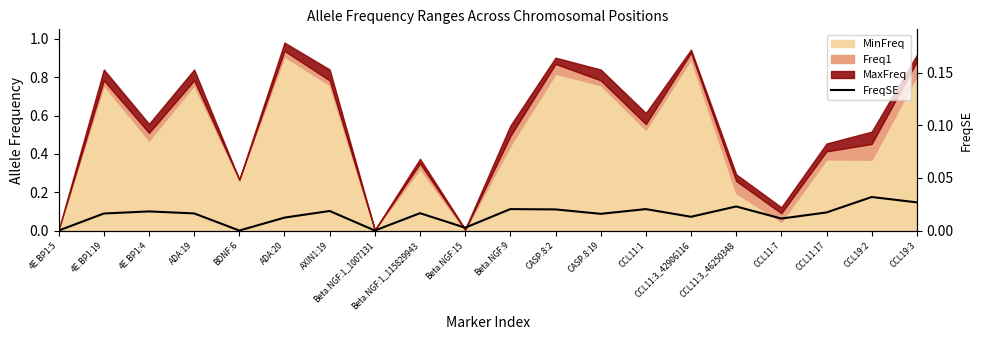

How many lines are shown in the chart?

1